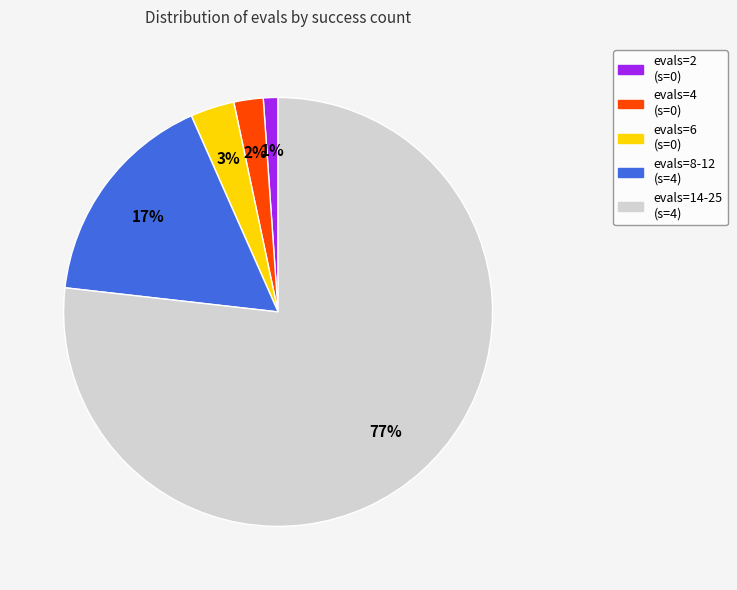

Is there any slice that represents more than half of the pie?

Yes